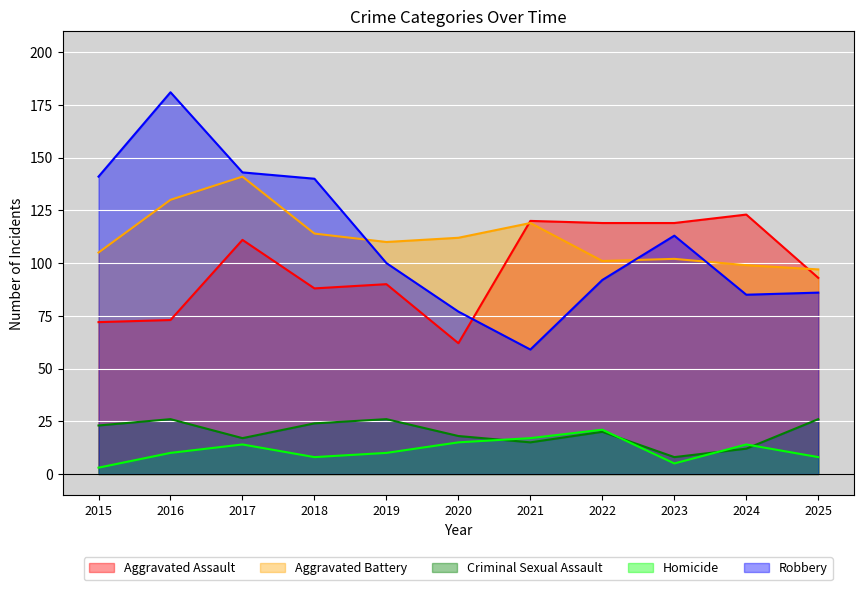

Rank the categories by Aggravated Assault value from highest to lowest.

2024, 2021, 2022, 2023, 2017, 2025, 2019, 2018, 2016, 2015, 2020